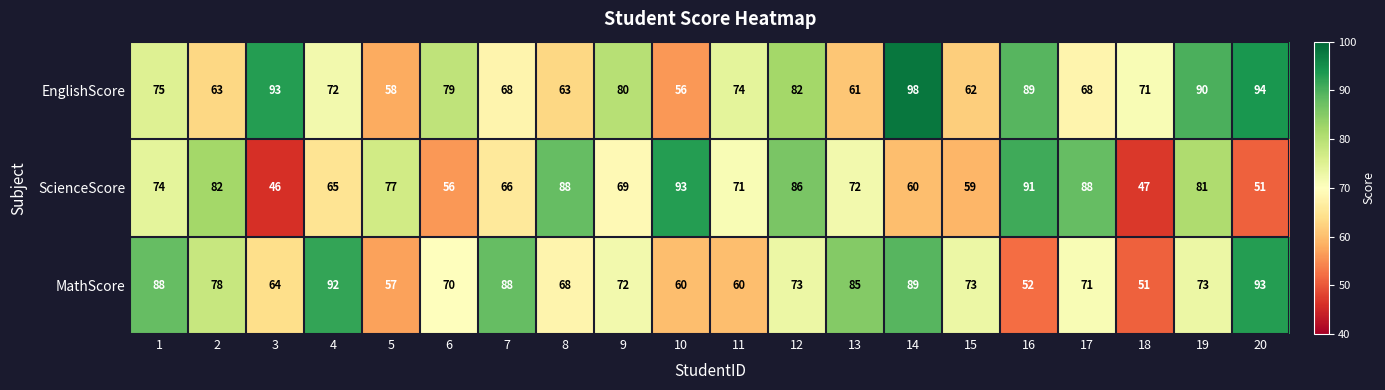

Rank the series at 6 from lowest to highest value.

ScienceScore, MathScore, EnglishScore